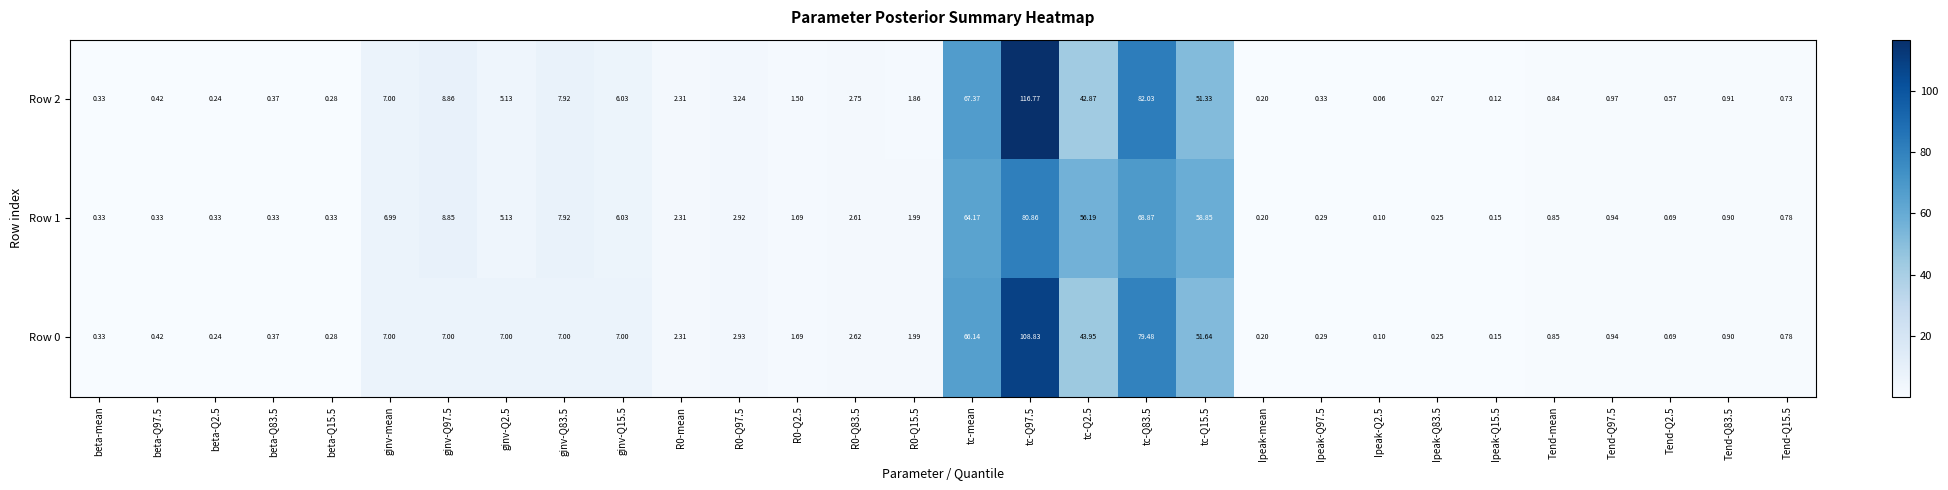

List the series in order of their overall mean, highest first.

Row 2, Row 0, Row 1